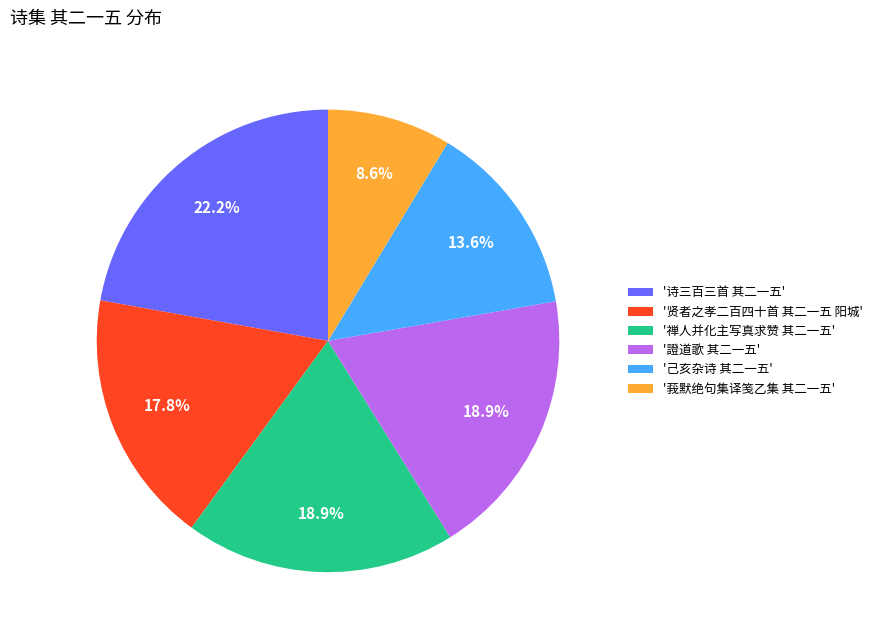

Which slice is the largest?

'诗三百三首 其二一五'